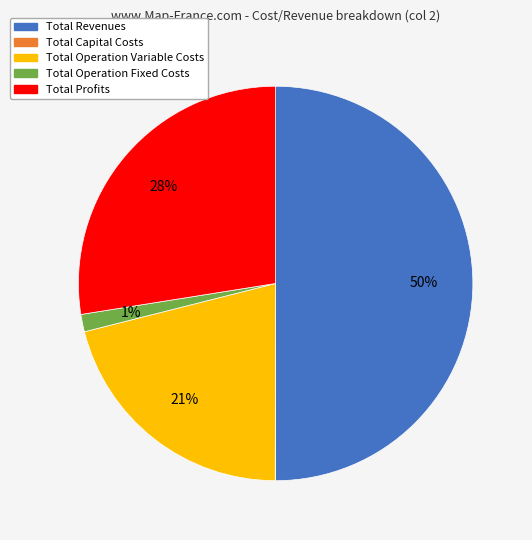

To the nearest percent, what is the average slice percentage?

20%